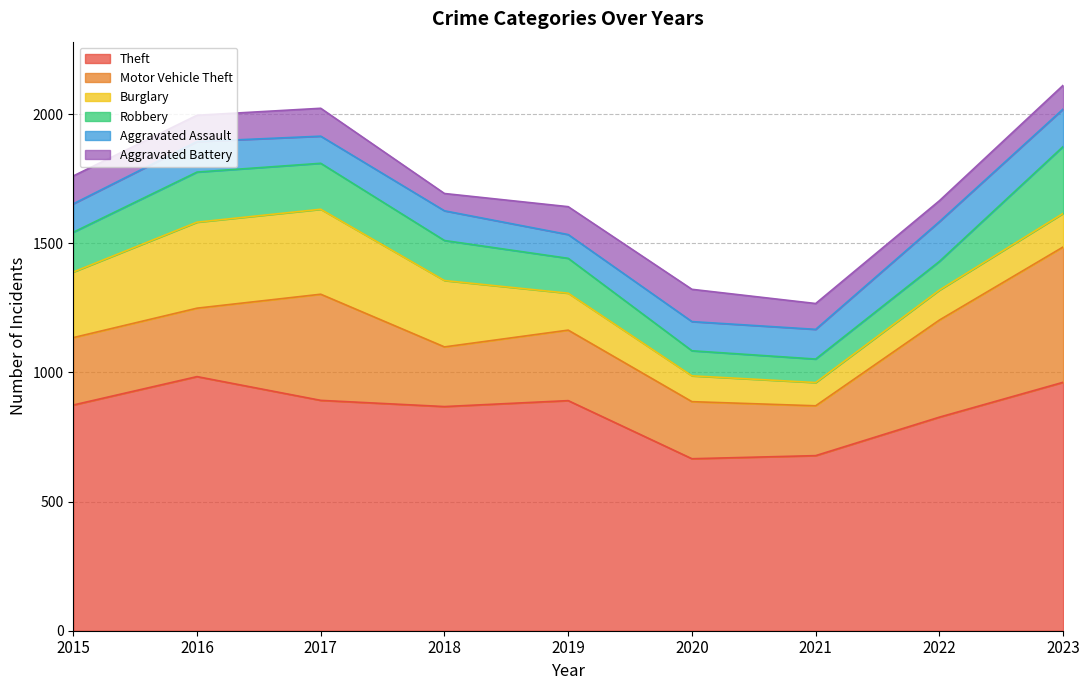

Between 2019 and 2021, which is larger?

2019